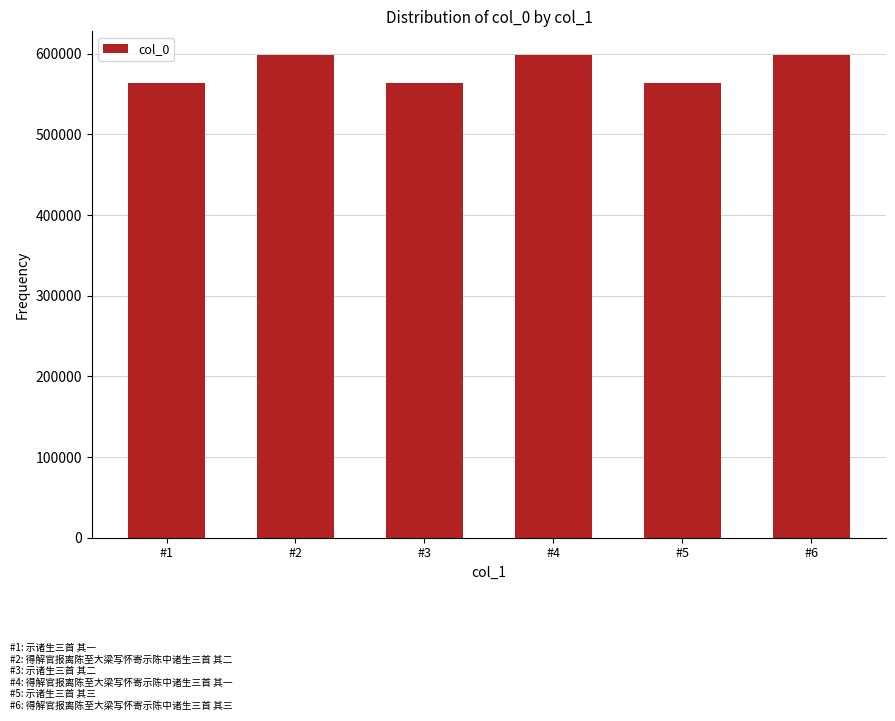

What is the smallest value displayed?

563883